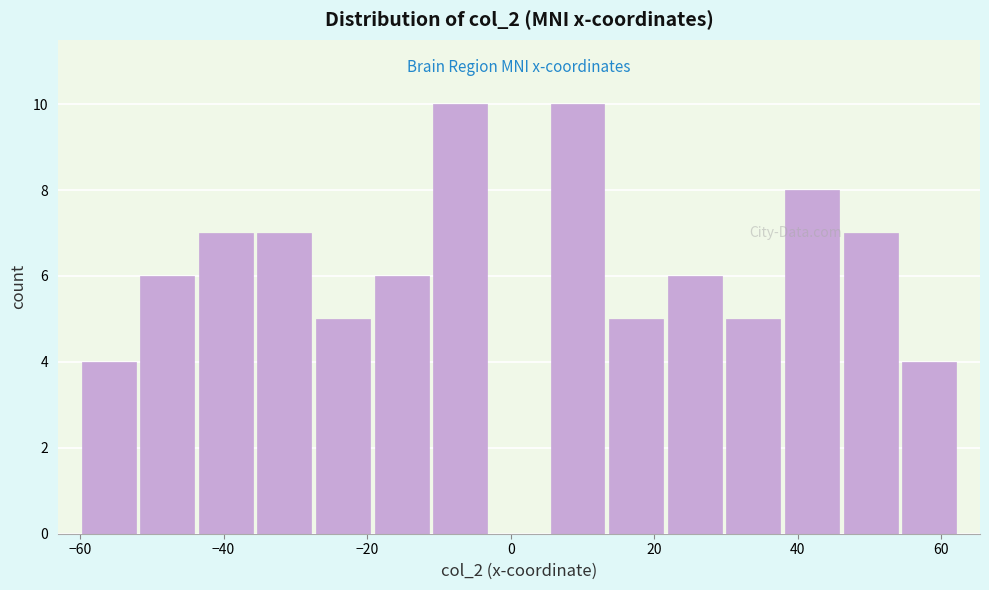

Reading left to right, transcribe this chart: for each bar, give the range it covers on the x-axis and its height. Neither the bar edges nor the heights are printed on the chart, so give them approximately, as read against the axes.

-60 to -52: 4
-52 to -44: 6
-44 to -36: 7
-36 to -28: 7
-28 to -20: 5
-20 to -12: 6
-12 to -2: 10
-2 to 6: 0
6 to 14: 10
14 to 22: 5
22 to 30: 6
30 to 38: 5
38 to 46: 8
46 to 54: 7
54 to 62: 4